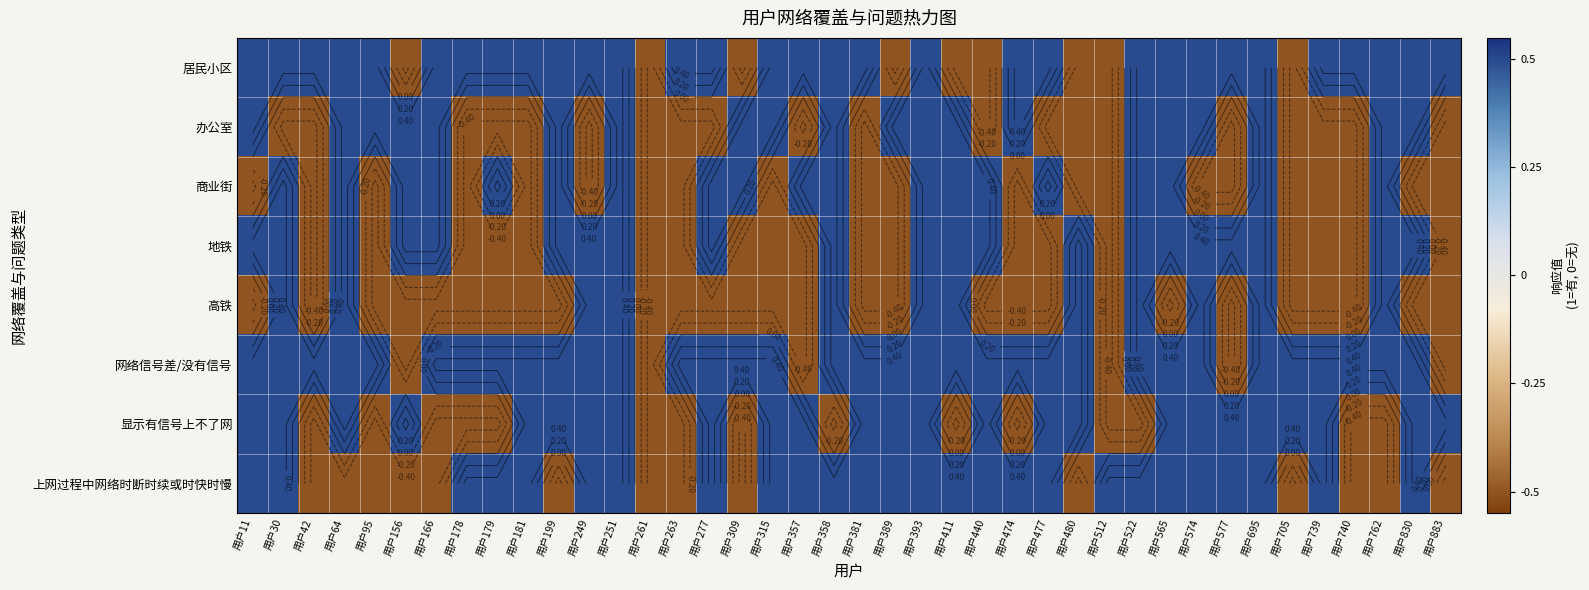

What is the difference between the highest and lowest values at 用户705?

1.0